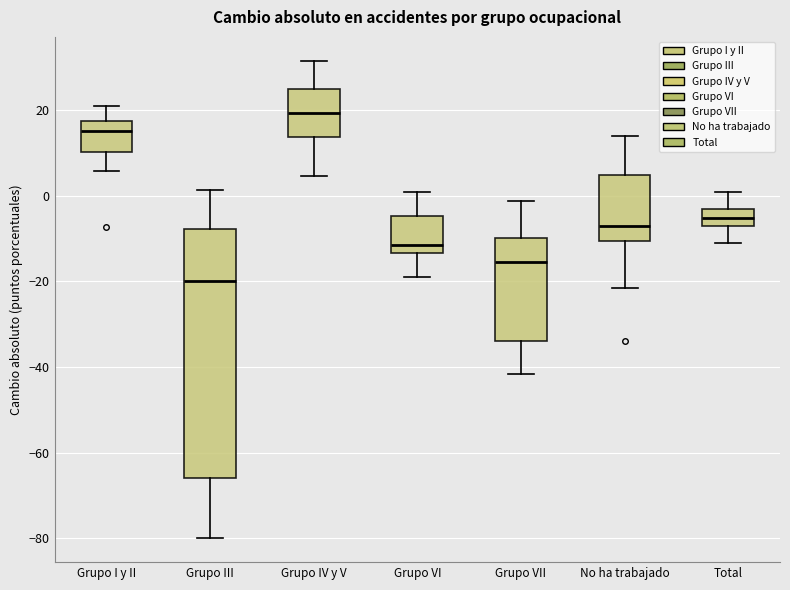

Reading left to right, transcribe this box plot: for each box, give where its median line is, the range the box spans, and where its two whiskers end, as read against the y-axis. The values are not printed on the chart, so give them approximately, as read against the axis.

Grupo I y II: median 16, box 10 to 18, whiskers 6 to 20
Grupo III: median -20, box -66 to -8, whiskers -80 to 2
Grupo IV y V: median 20, box 14 to 24, whiskers 4 to 32
Grupo VI: median -12, box -14 to -4, whiskers -20 to 0
Grupo VII: median -16, box -34 to -10, whiskers -42 to -2
No ha trabajado: median -8, box -10 to 4, whiskers -22 to 14
Total: median -6, box -8 to -4, whiskers -12 to 0